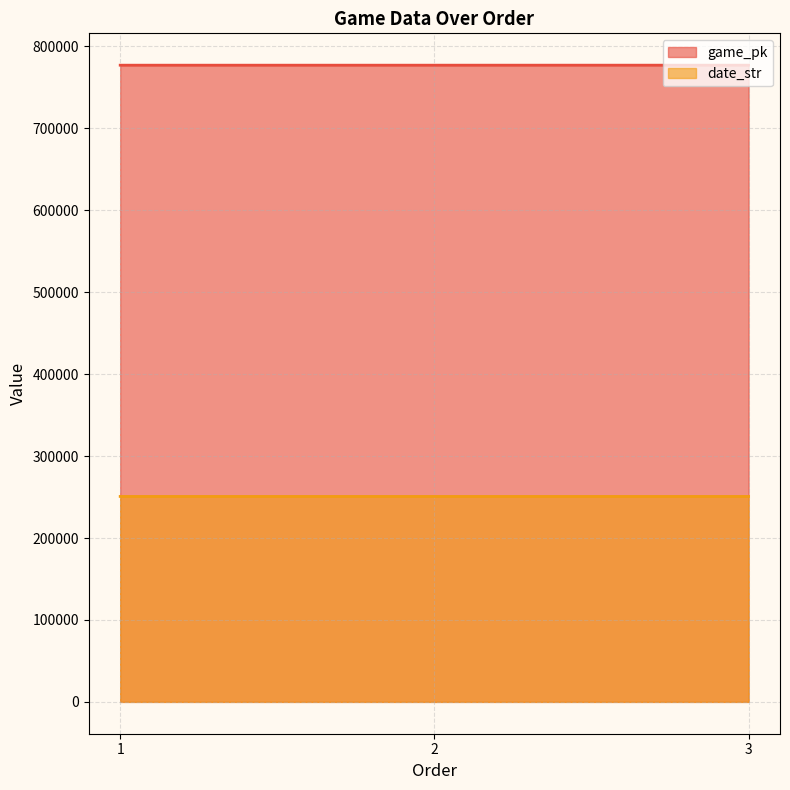

What is the difference between the maximum and minimum values in the date_str series?

3